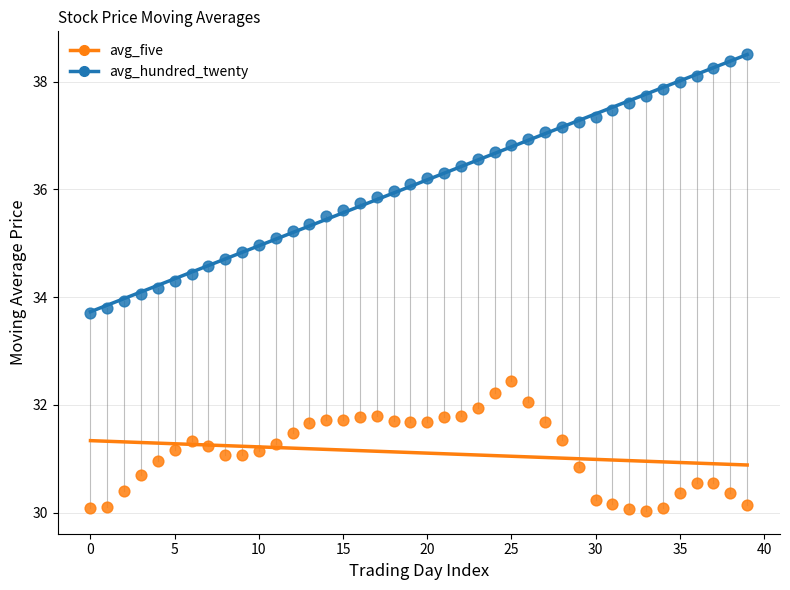

Which series has the widest spread of Y values?

avg_hundred_twenty